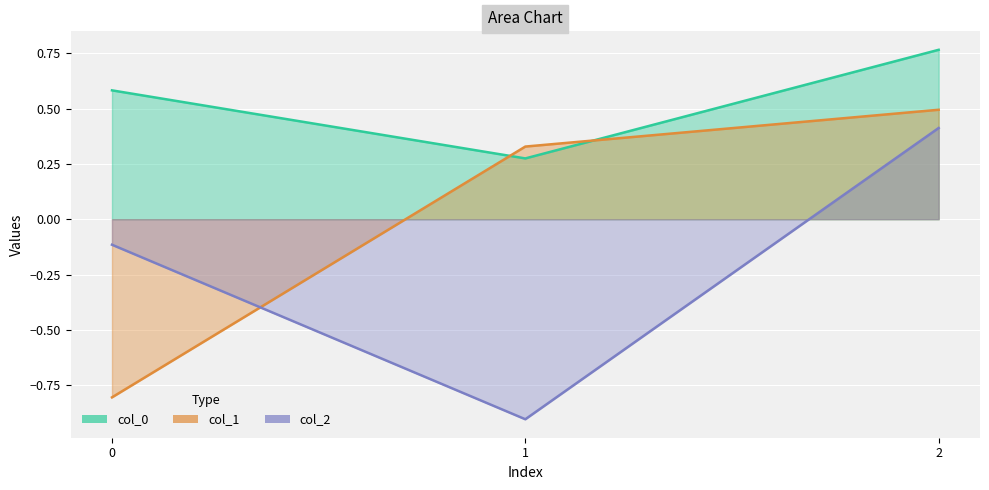

What is the smallest value displayed?

-0.9